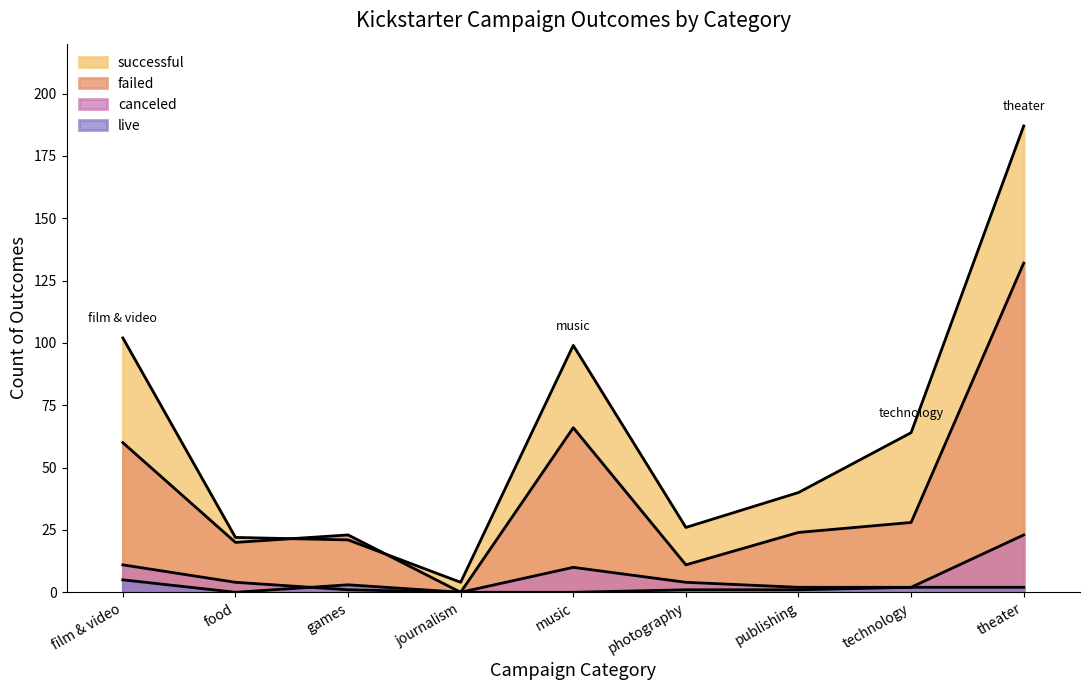

True or false: successful and canceled intersect in this chart.

False